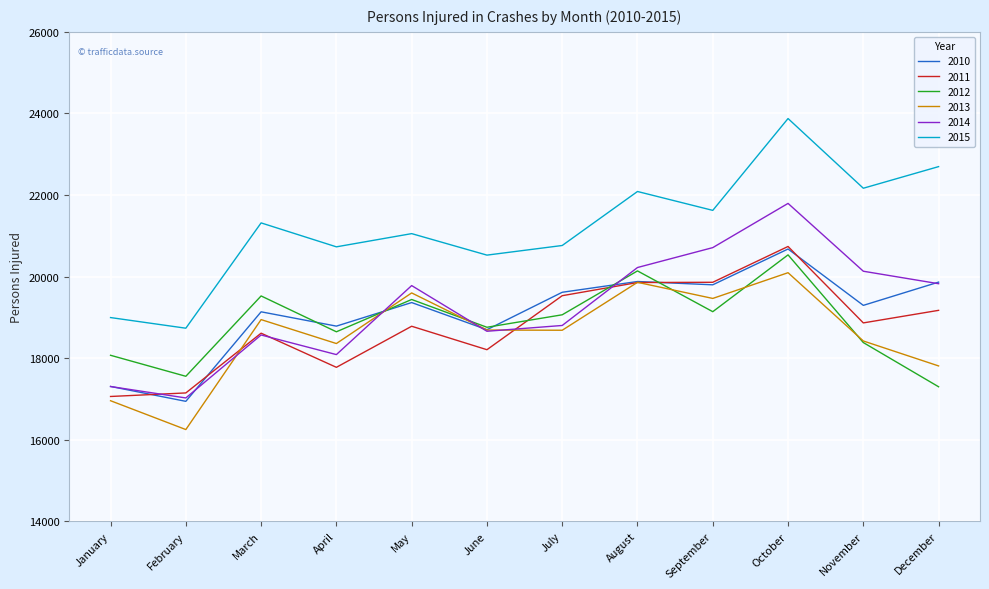

Which label corresponds to the smallest value in the chart?

February